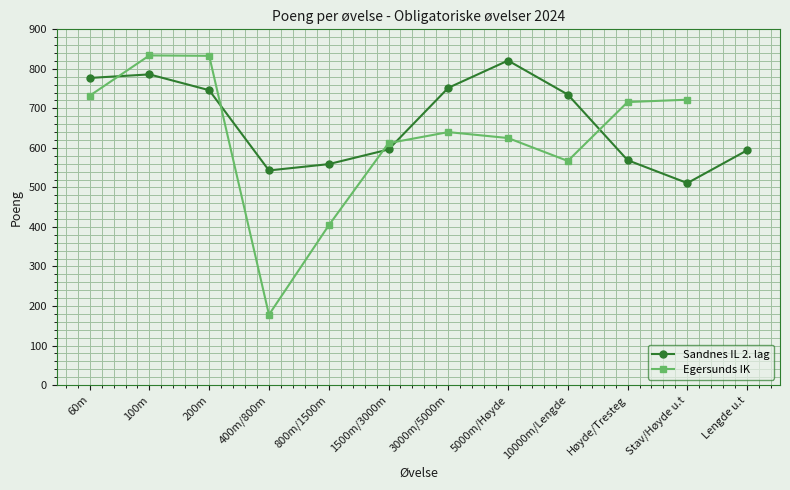

Rank the series by their maximum value, from lowest to highest.

Sandnes IL 2. lag, Egersunds IK